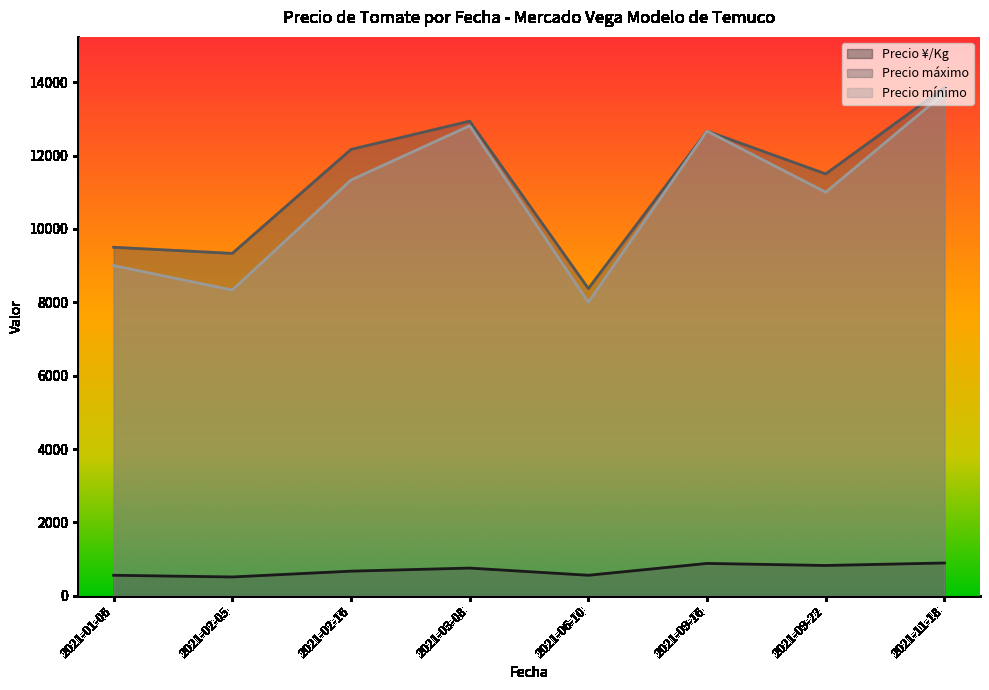

Is the value of Precio mínimo at 2021-03-08 greater than the value of Precio ¥/Kg at 2021-02-16?

Yes